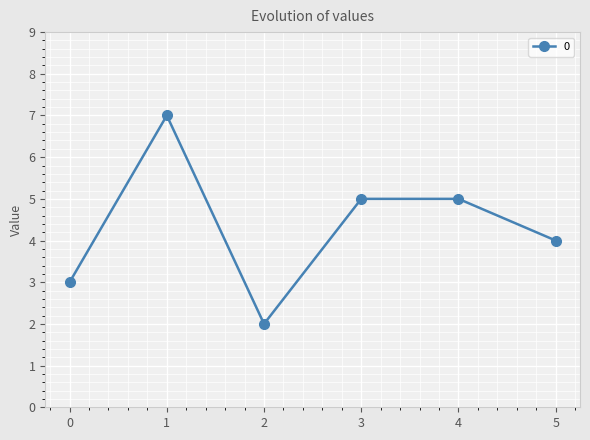

What is the difference between the second highest and minimum values?

3